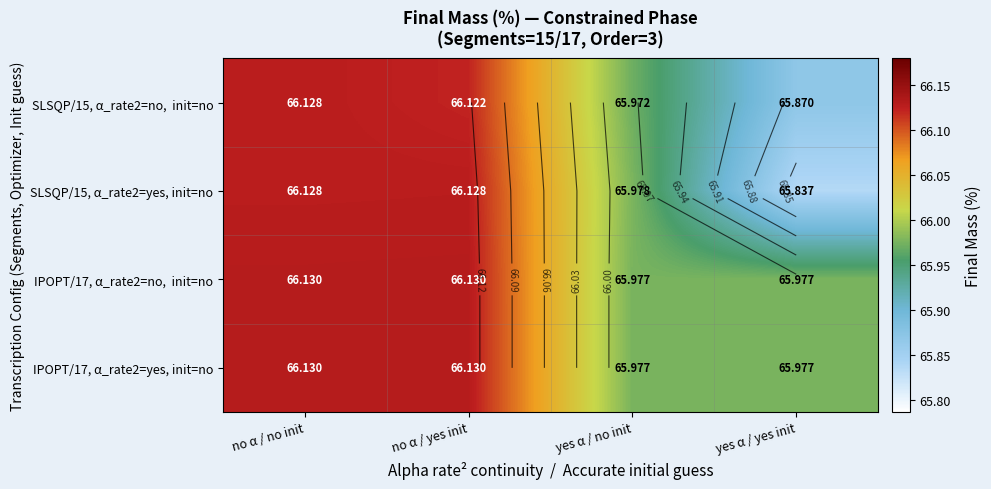

Which has a higher value, yes α / yes init or no α / no init?

no α / no init